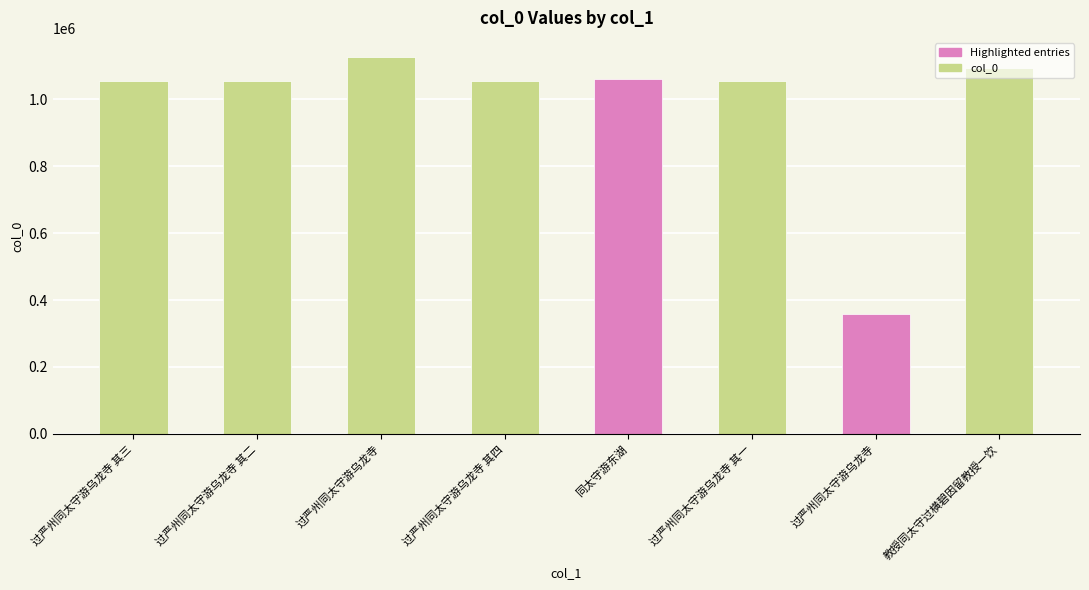

How many data points are less than 1055138?

4